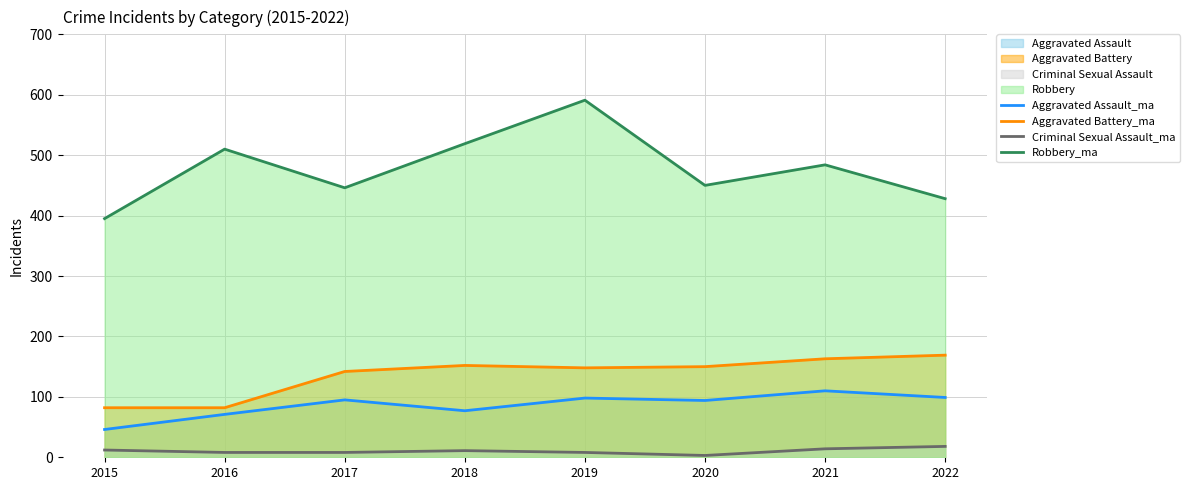

Reading left to right, what are all the values shown in this chart?

Aggravated Assault_trend: 46	71	95	77	98	94	110	99
Aggravated Battery_trend: 82	82	142	152	148	150	163	169
Criminal Sexual Assault_trend: 12	8	8	11	8	3	14	18
Robbery_trend: 395	510	446	519	591	450	484	428